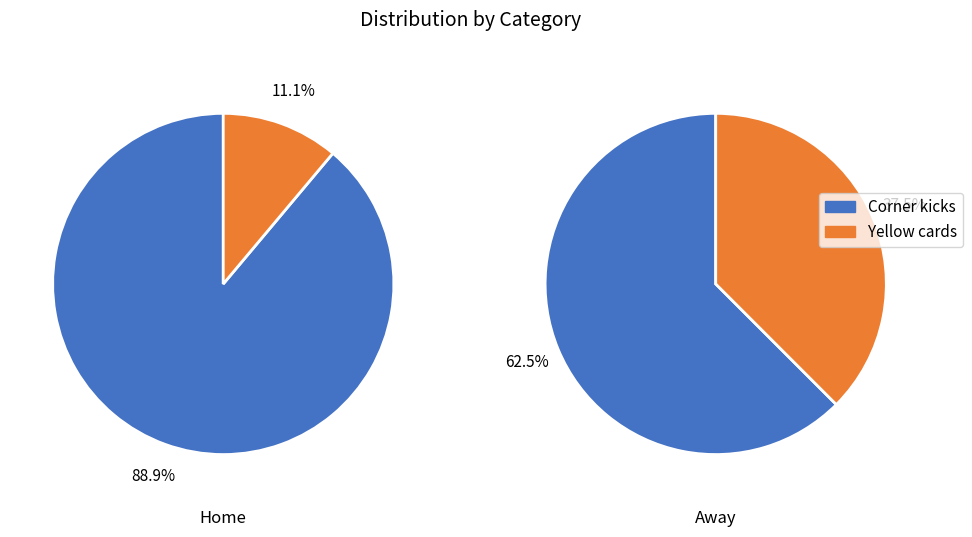

To the nearest percent, what percentage of the pie is Yellow cards?

11%